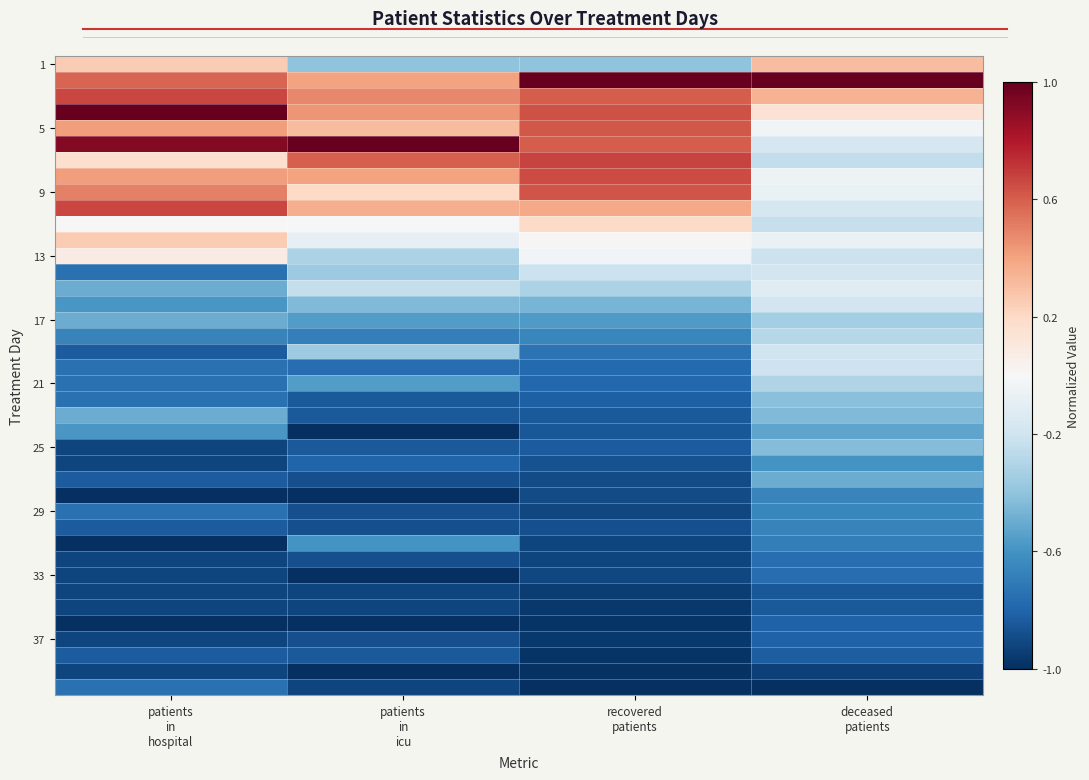

How many distinct data groups are displayed?

40